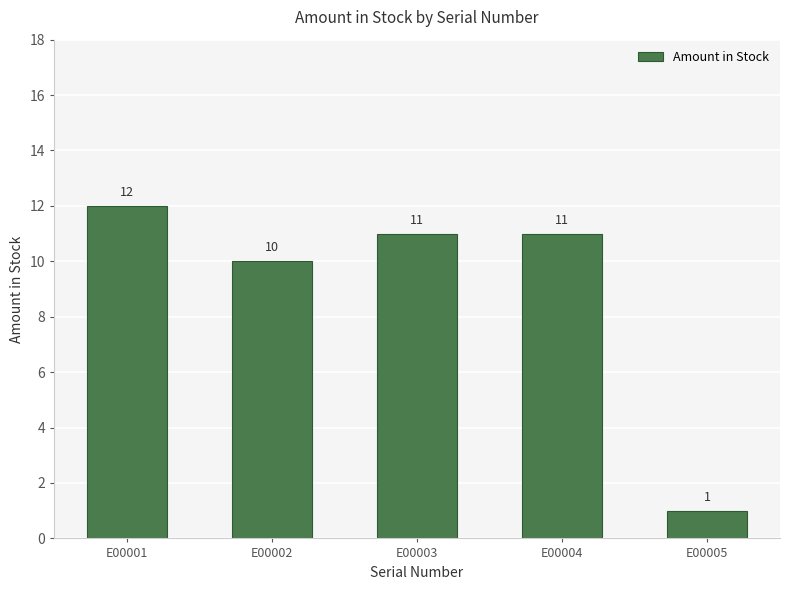

How many categories are shown in the chart?

5